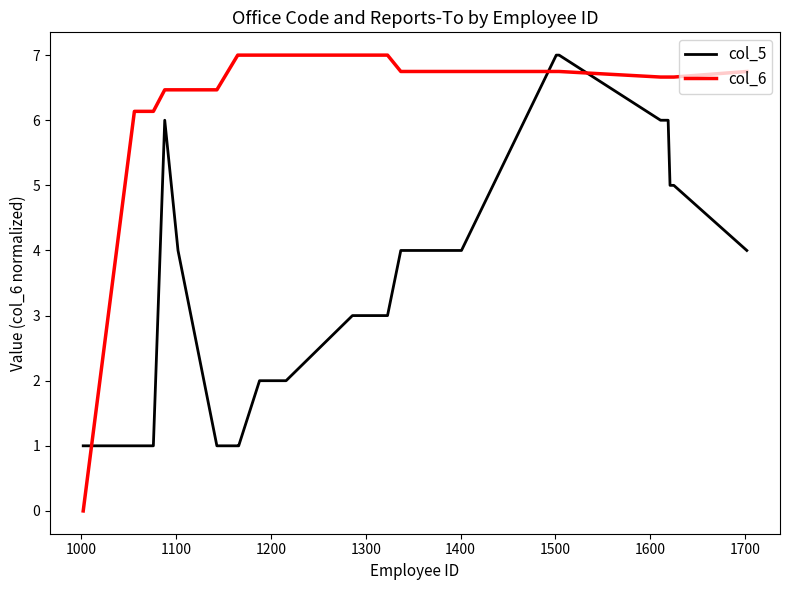

Which series has the largest total across all categories?

col_6